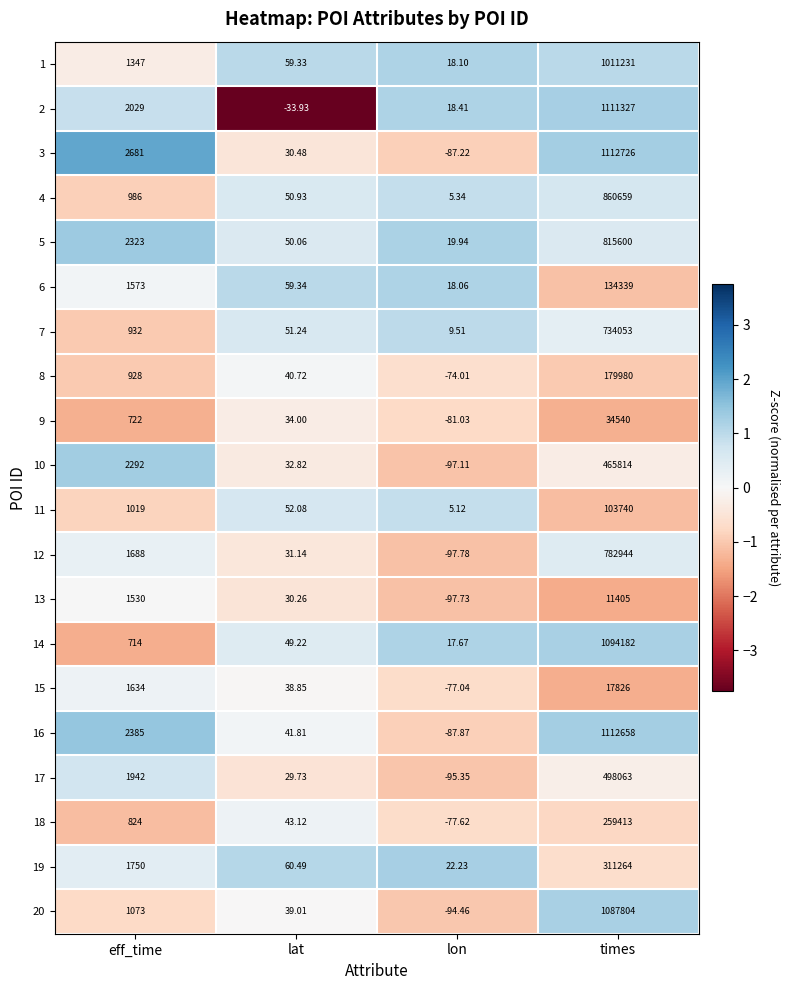

At which label does 16 reach its minimum?

lon